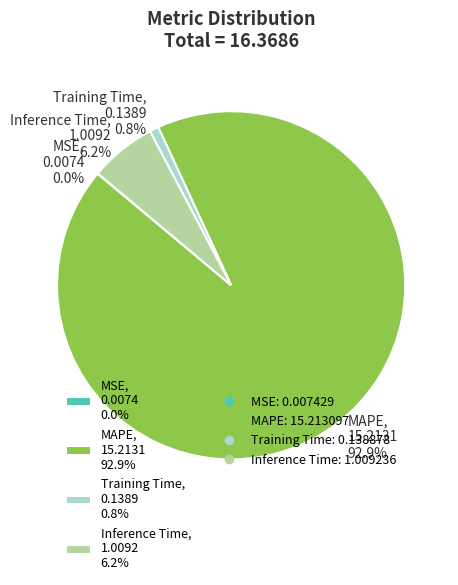

What percentage is the MAPE slice, to the nearest percent?

93%